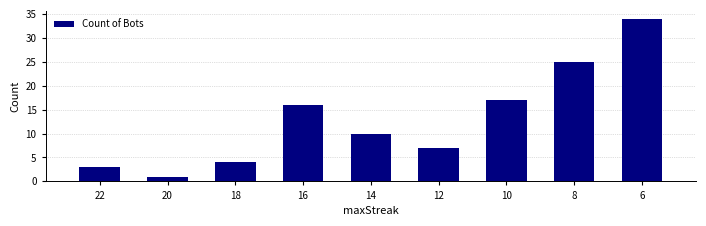

Reading left to right, what are all the values shown in this chart?

3	1	4	16	10	7	17	25	34